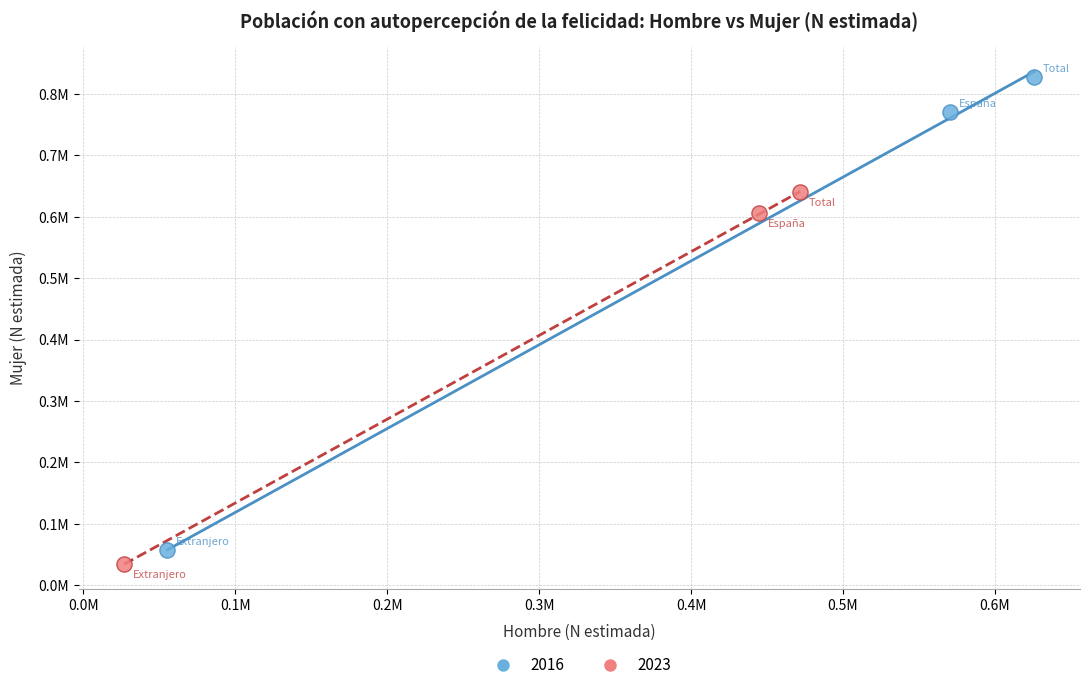

What are all the series names shown in the legend?

2016, 2023